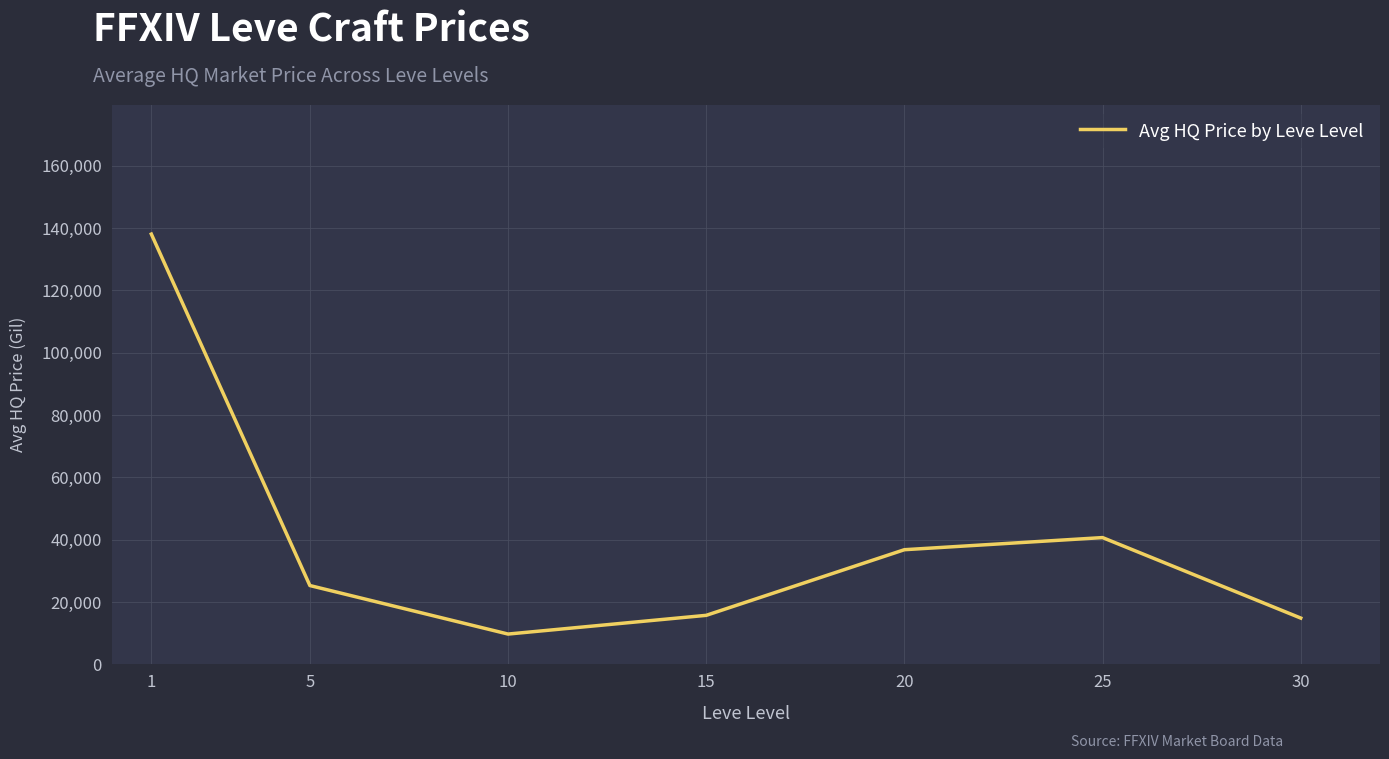

At which category does the data reach its first local valley?

10